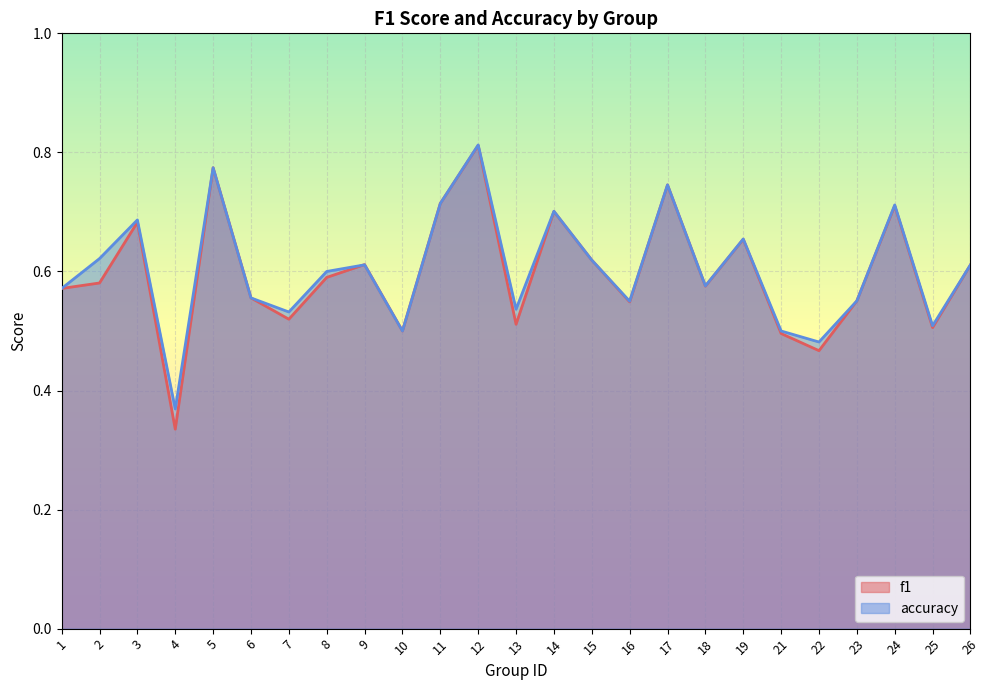

Does the chart display data point markers on the line(s)?

No